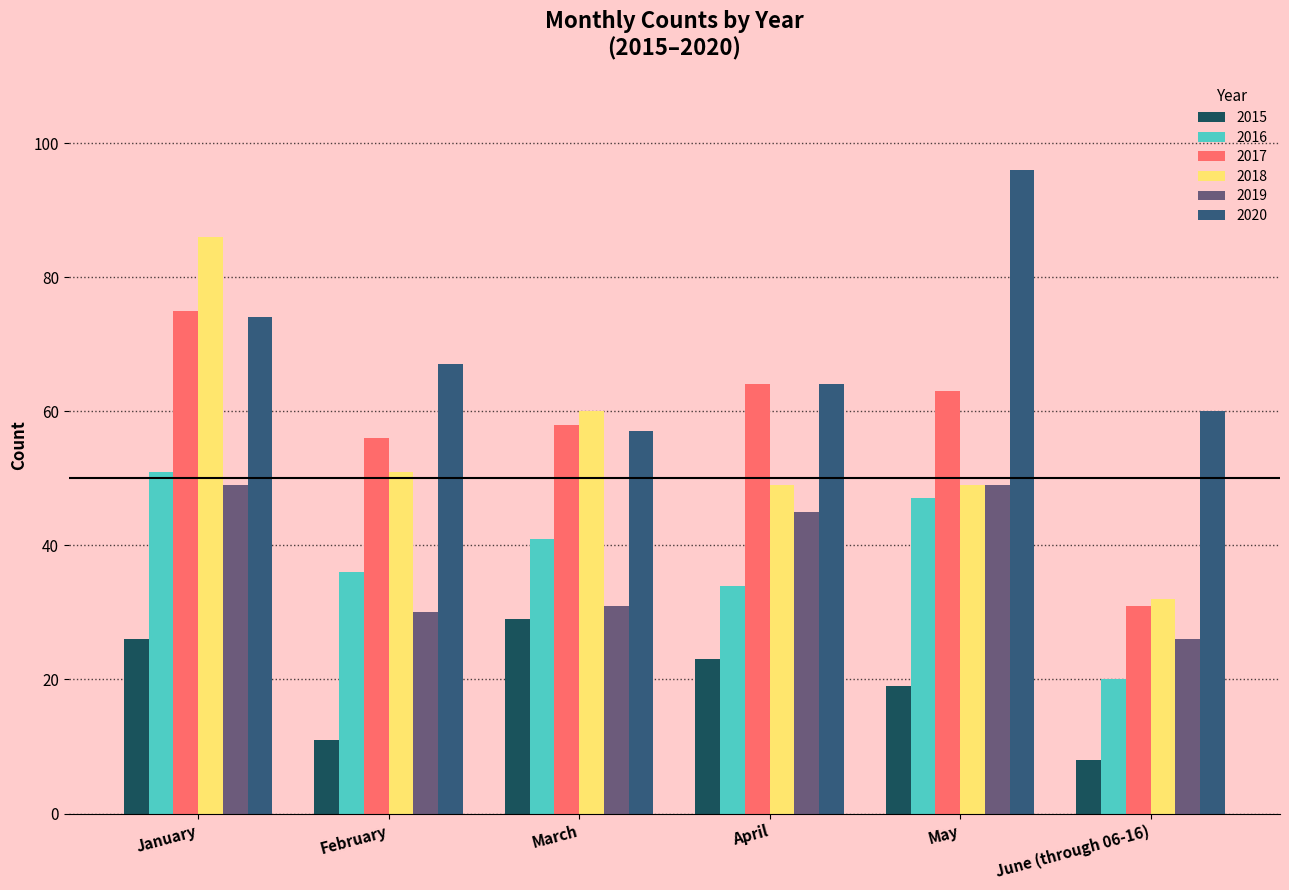

What is the highest value of the 2015 series?

29